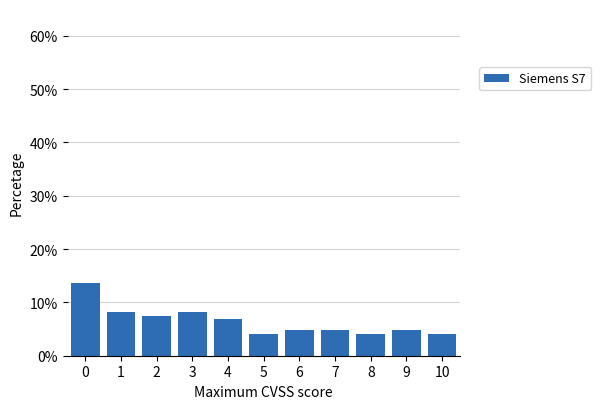

How tall is the bar that spans 8.5 to 9.5 on the x-axis? The values are not printed on the chart, so give them approximately, as read against the axis.

5